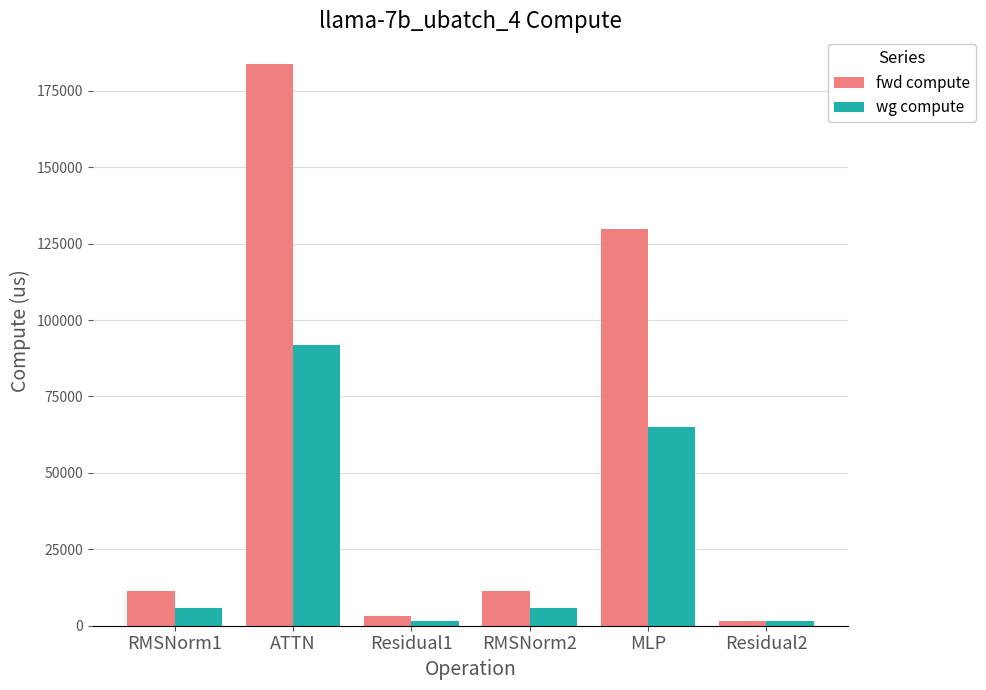

Reading right to left, what are all the values shown in this chart?

fwd compute: 1576.3	129796.4	11434.9	3152.6	183634.8	11434.9
wg compute: 1576.3	64898.2	5717.4	1576.3	91817.4	5717.4